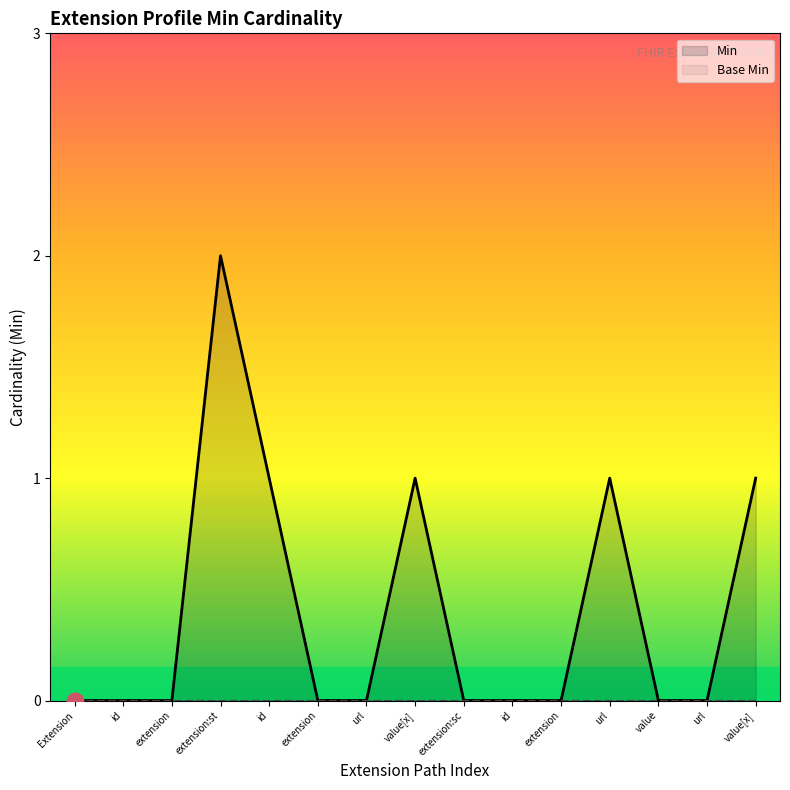

List the series in order of their peak value, highest first.

Min, Base Min